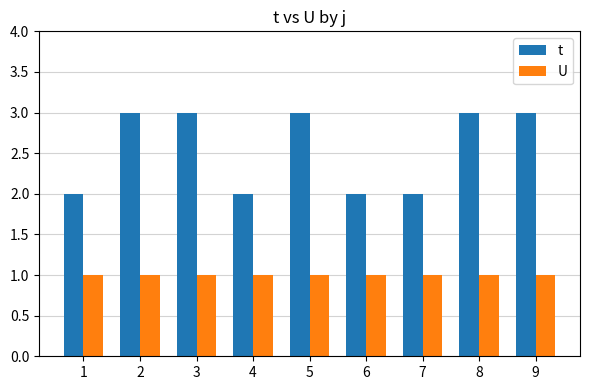

Rank the series at 2 from lowest to highest value.

U, t